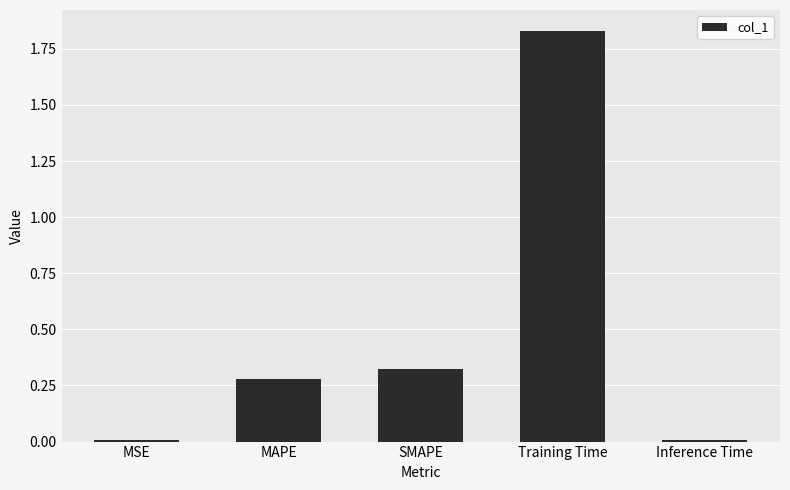

Which category has the highest value across all series?

Training Time